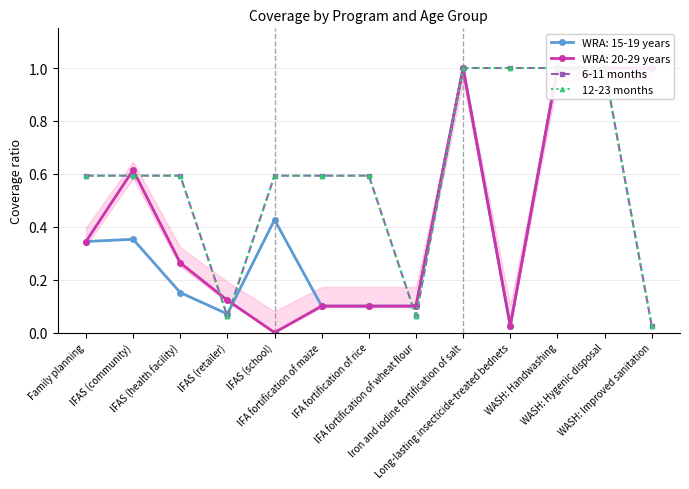

At how many categories does at least one series exceed 0?

13